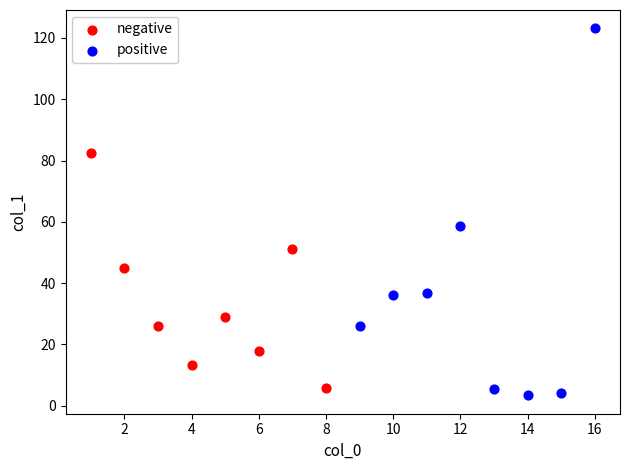

Which series reaches the maximum Y coordinate?

positive